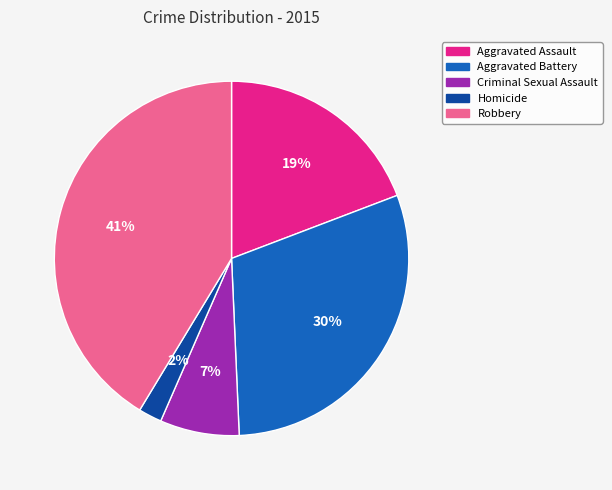

Do Homicide and Robbery together represent more than half of the pie?

No